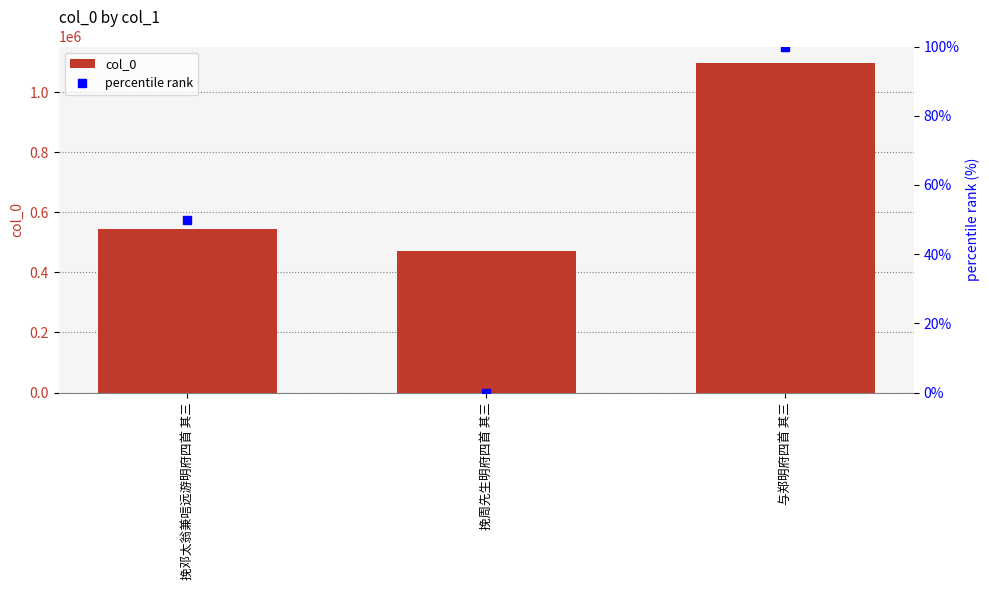

How many values in the percentile rank series are below 50?

1